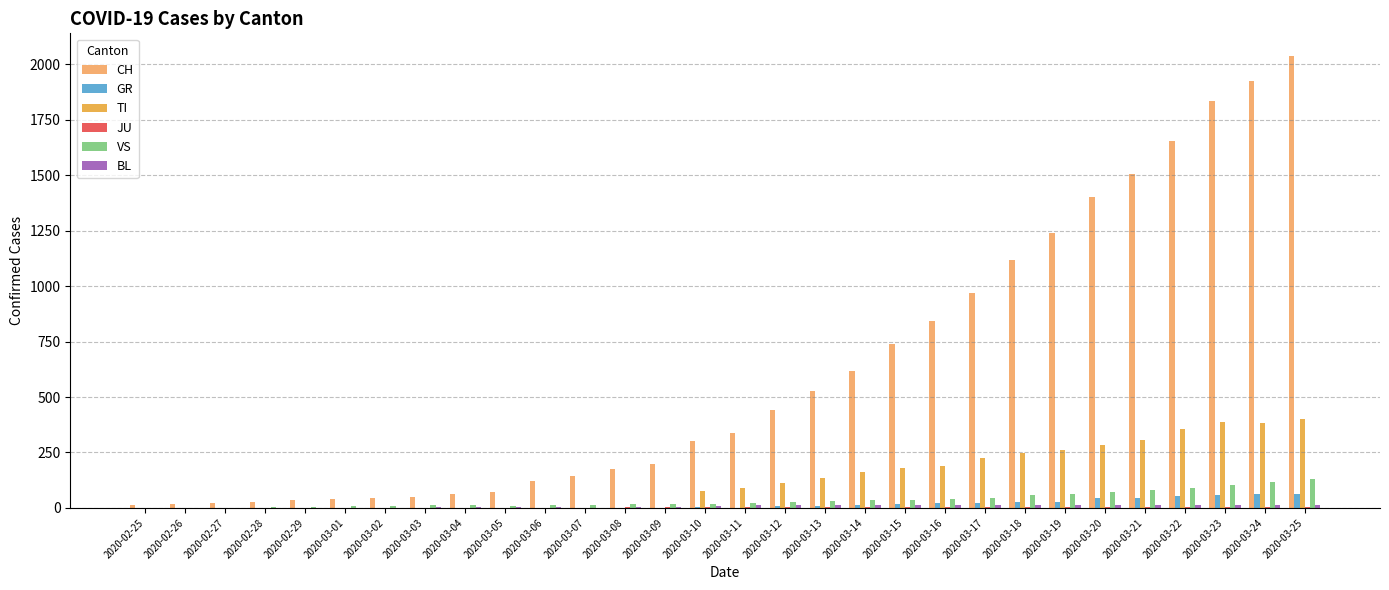

The value of TI at 2020-03-02 is 0. True or false?

True